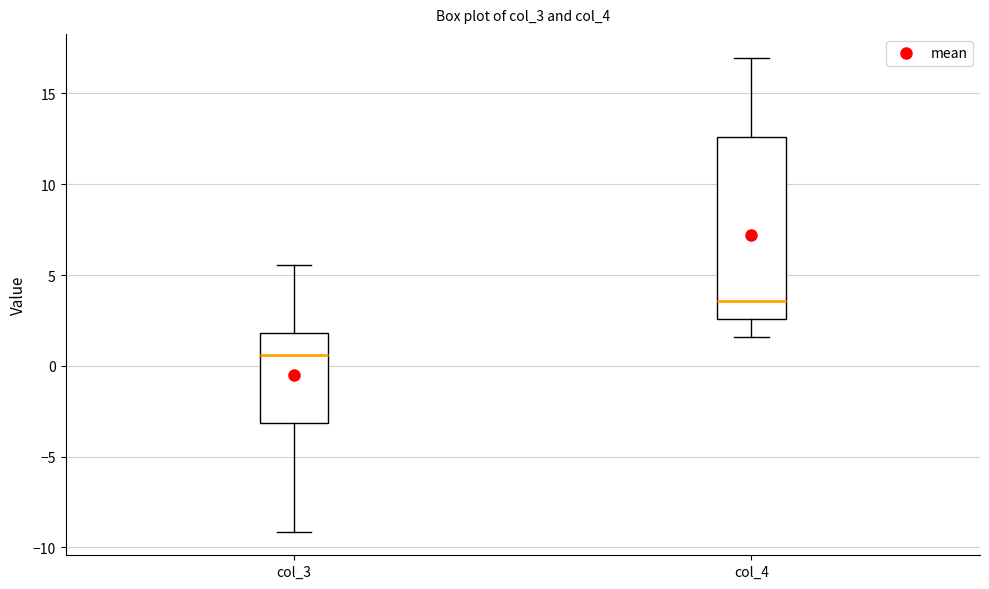

Which box is the tallest, from its lower edge to its upper edge?

col_4